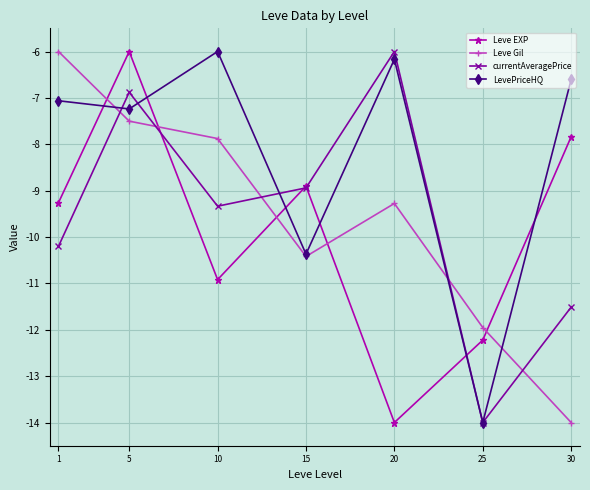

How many lines are shown in the chart?

4